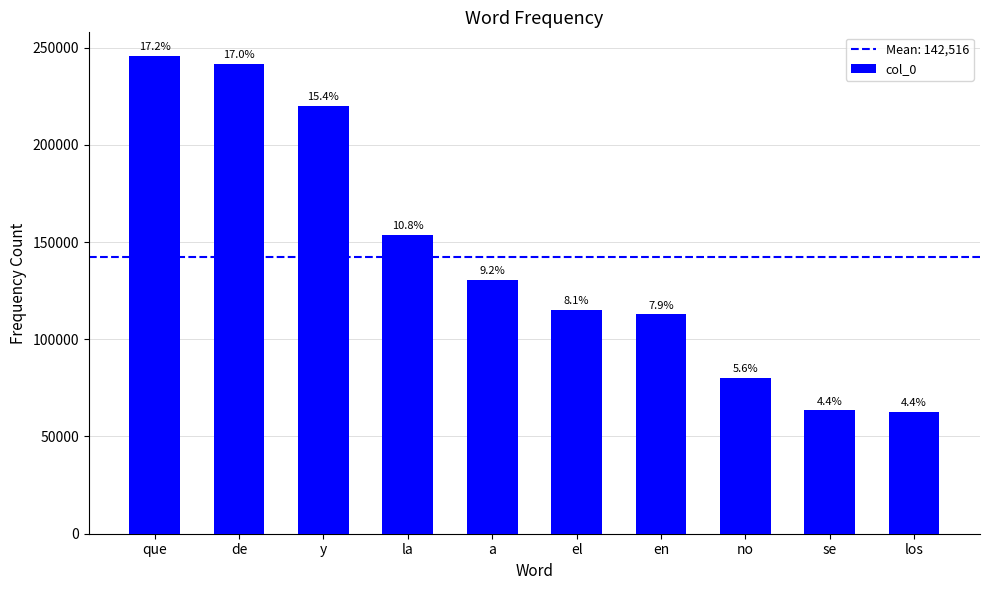

Are the bars horizontal?

No